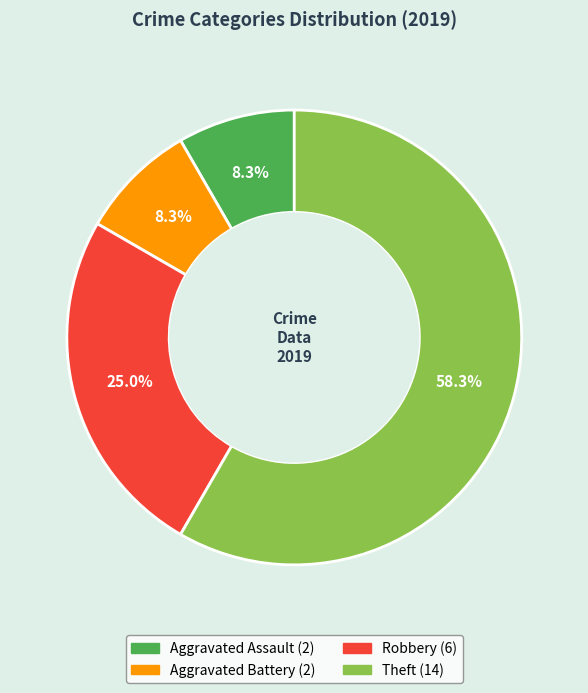

Is there any slice that represents more than half of the pie?

Yes